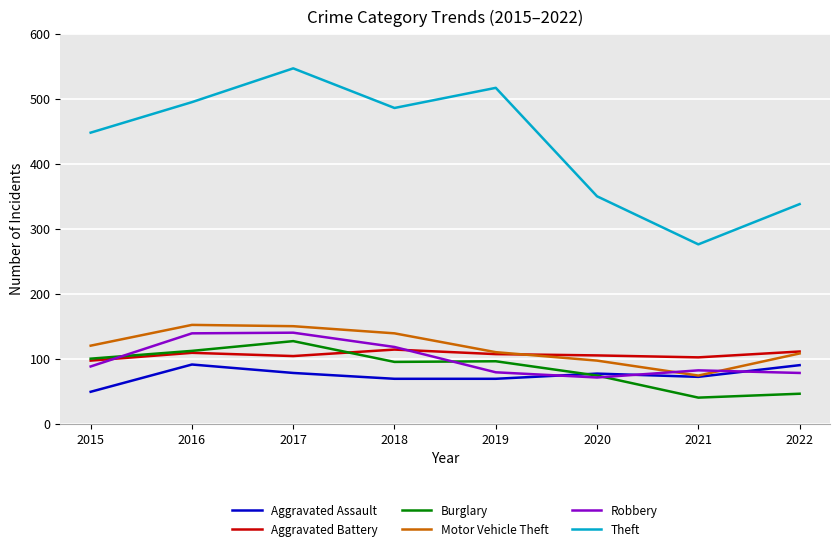

What is the maximum value for Aggravated Assault?

91